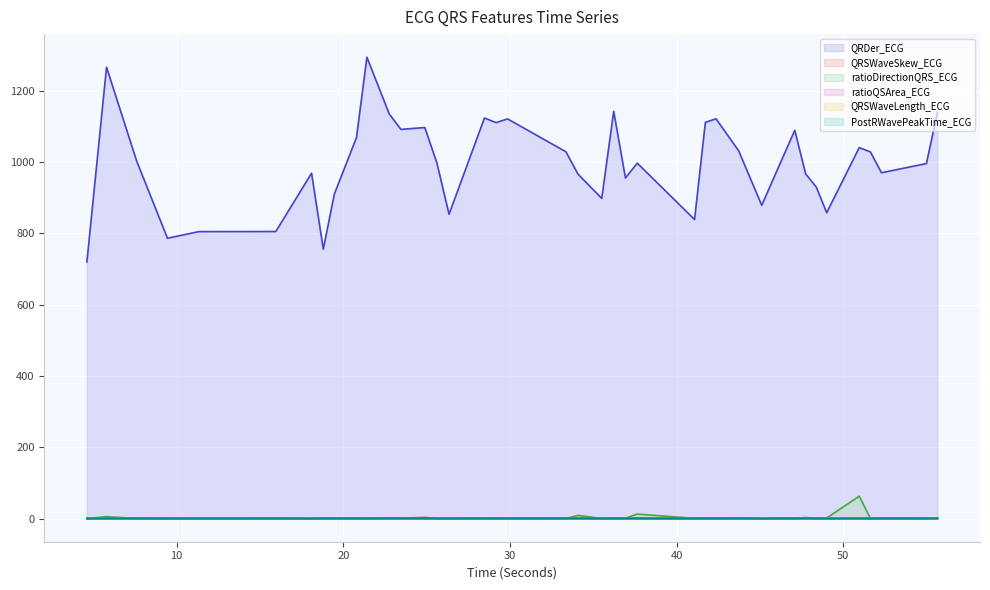

Which series has the largest range (max minus min)?

QRDer_ECG